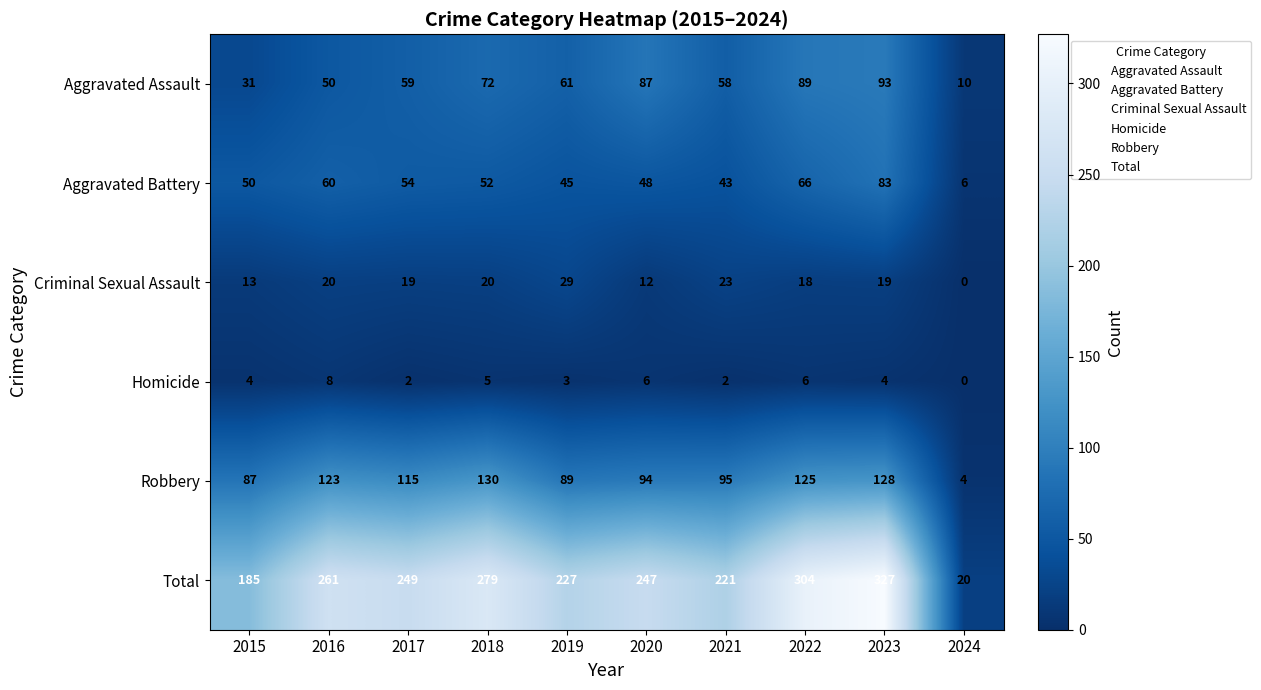

Which series has the widest spread of values?

Total